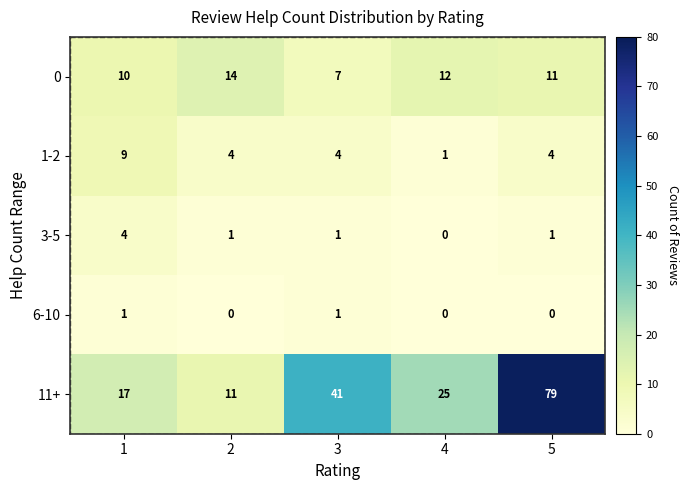

At 2, list the series in order from largest to smallest.

0, 11+, 1-2, 3-5, 6-10